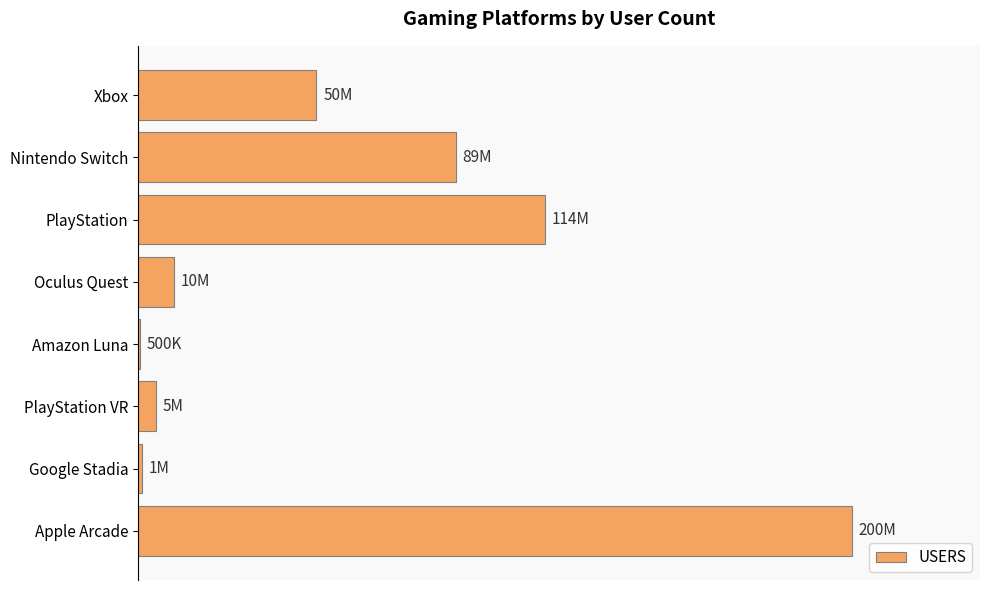

How many series are shown in this chart?

1